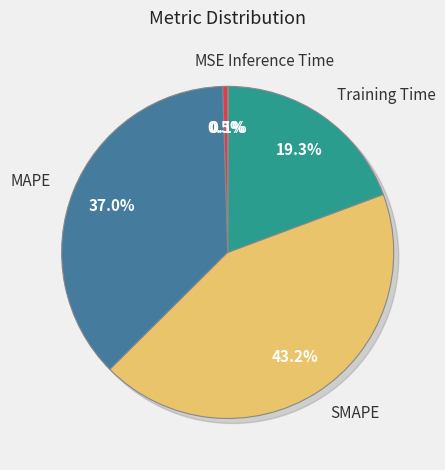

What is the smallest slice in the pie chart?

Inference Time